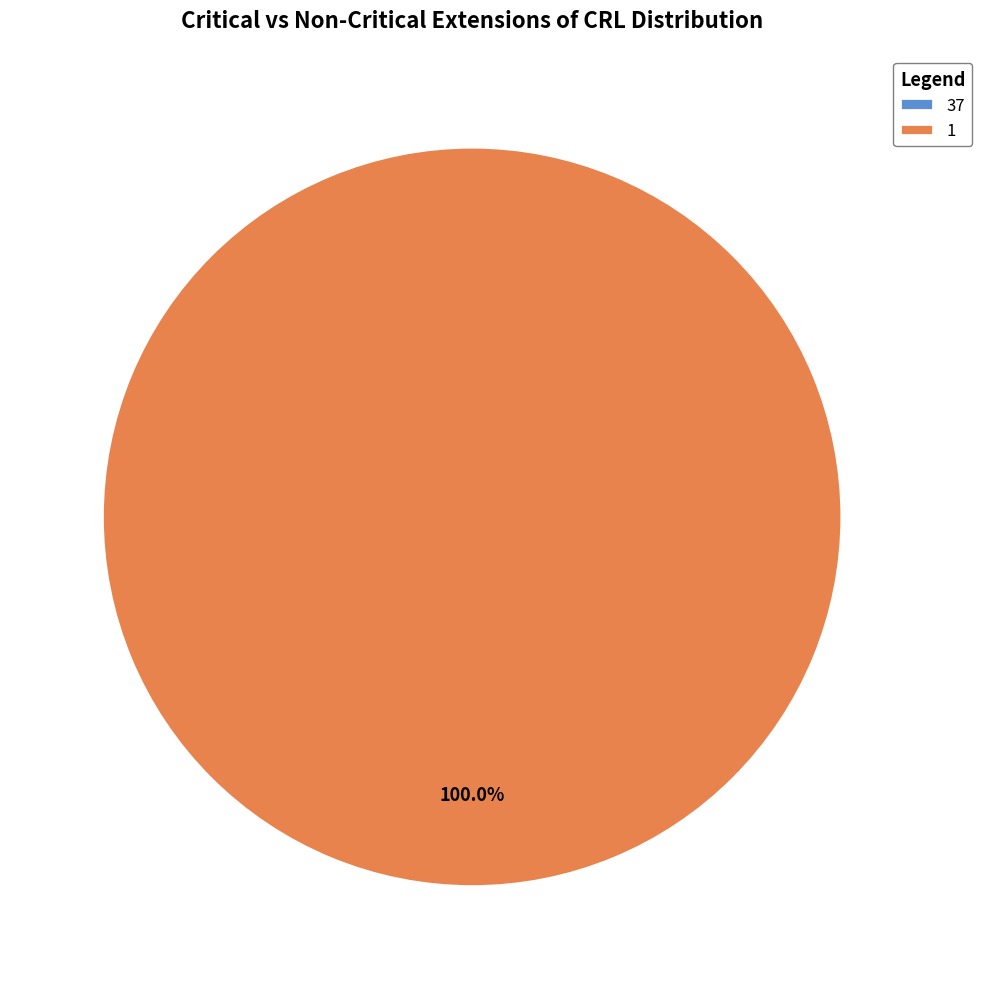

What is the largest slice in the pie chart?

1